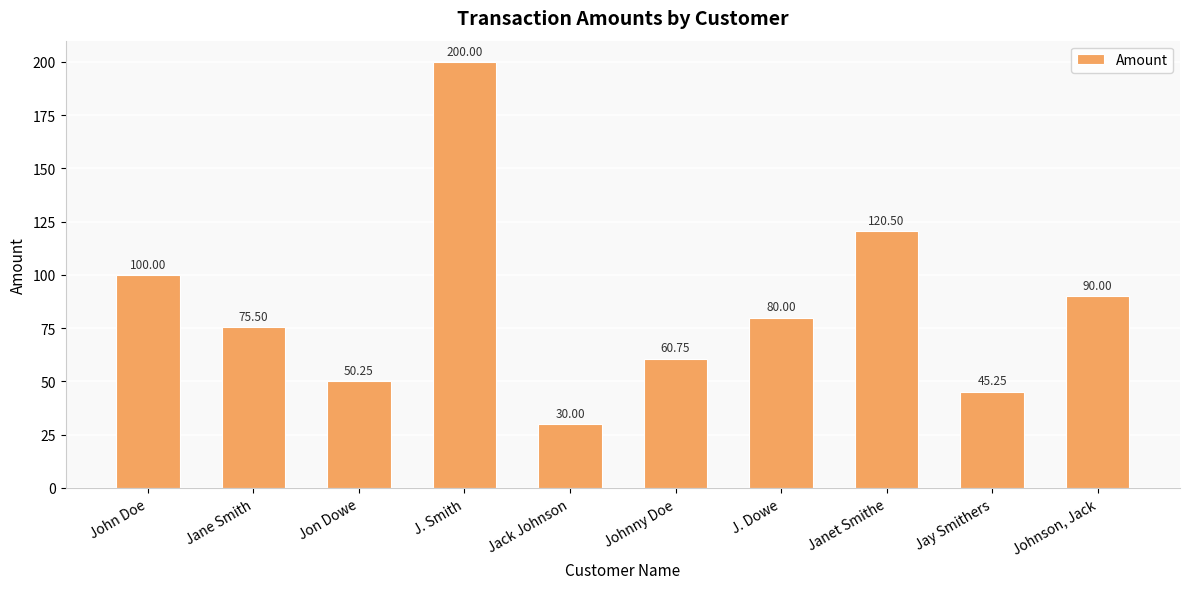

At which category does the chart reach its peak across all series?

J. Smith